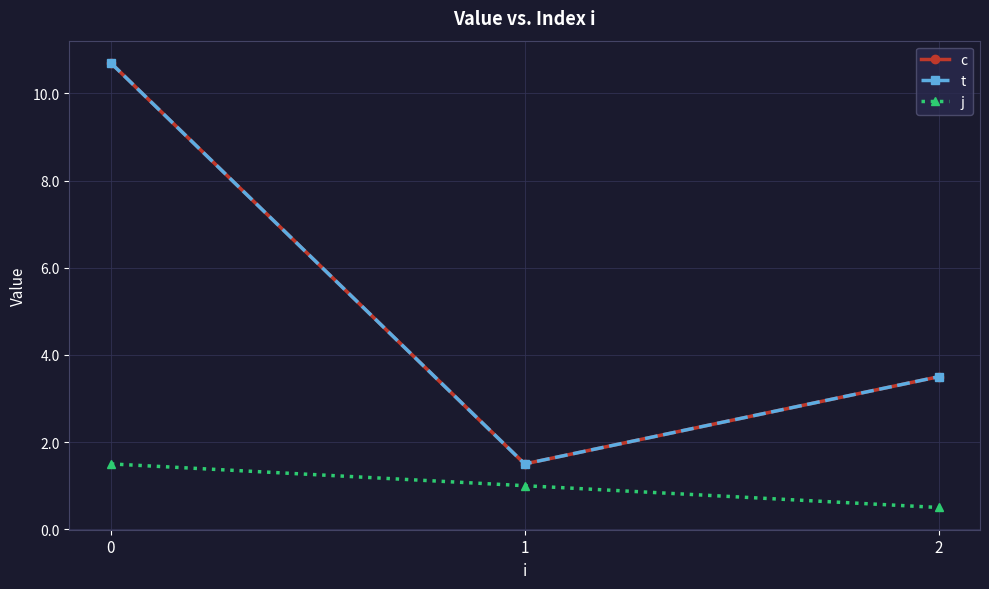

Is it true that c equals 3.5 at 2?

True